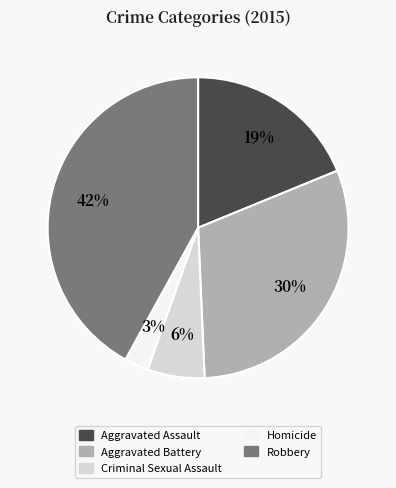

The Aggravated Assault slice represents 13% of the pie. True or false?

False